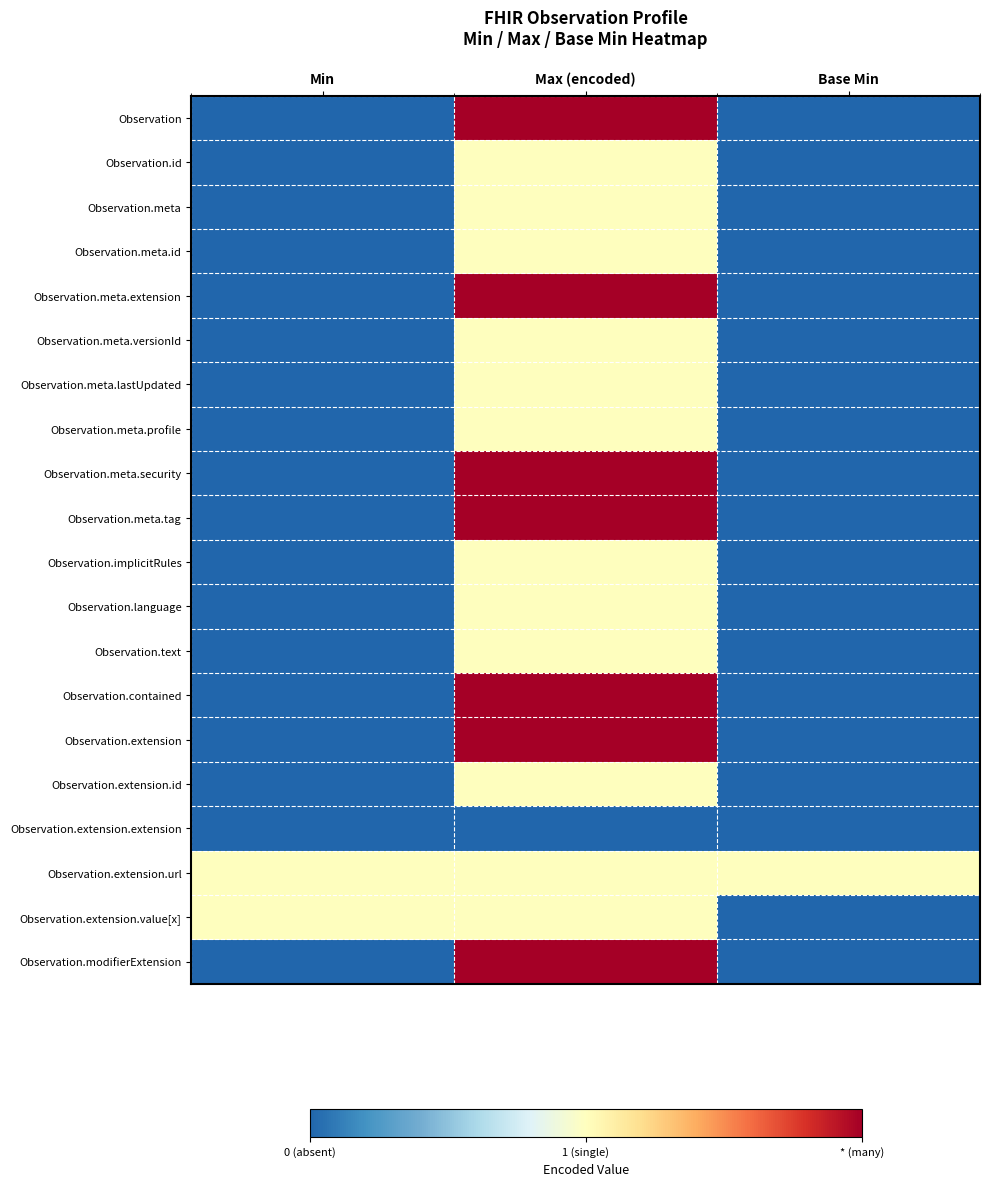

Reading left to right, list all the values displayed in this chart.

Observation: Min=0	Max (encoded)=2	Base Min=0
Observation.id: Min=0	Max (encoded)=1	Base Min=0
Observation.meta: Min=0	Max (encoded)=1	Base Min=0
Observation.meta.id: Min=0	Max (encoded)=1	Base Min=0
Observation.meta.extension: Min=0	Max (encoded)=2	Base Min=0
Observation.meta.versionId: Min=0	Max (encoded)=1	Base Min=0
Observation.meta.lastUpdated: Min=0	Max (encoded)=1	Base Min=0
Observation.meta.profile: Min=0	Max (encoded)=1	Base Min=0
Observation.meta.security: Min=0	Max (encoded)=2	Base Min=0
Observation.meta.tag: Min=0	Max (encoded)=2	Base Min=0
Observation.implicitRules: Min=0	Max (encoded)=1	Base Min=0
Observation.language: Min=0	Max (encoded)=1	Base Min=0
Observation.text: Min=0	Max (encoded)=1	Base Min=0
Observation.contained: Min=0	Max (encoded)=2	Base Min=0
Observation.extension: Min=0	Max (encoded)=2	Base Min=0
Observation.extension.id: Min=0	Max (encoded)=1	Base Min=0
Observation.extension.extension: Min=0	Max (encoded)=0	Base Min=0
Observation.extension.url: Min=1	Max (encoded)=1	Base Min=1
Observation.extension.value[x]: Min=1	Max (encoded)=1	Base Min=0
Observation.modifierExtension: Min=0	Max (encoded)=2	Base Min=0